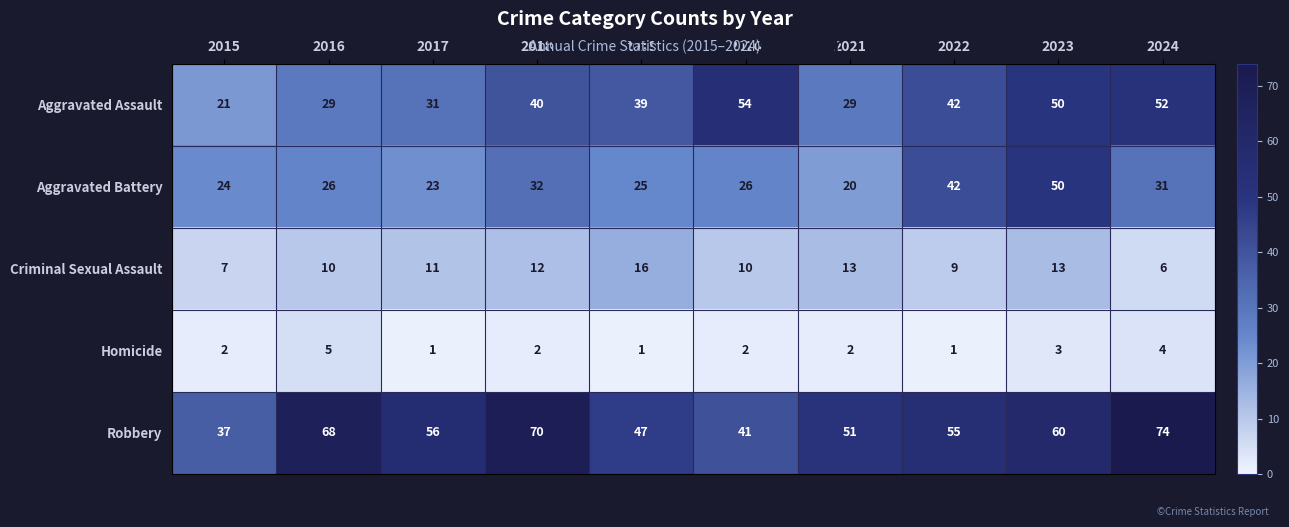

Count the Homicide values in the range 1 to 3.

8